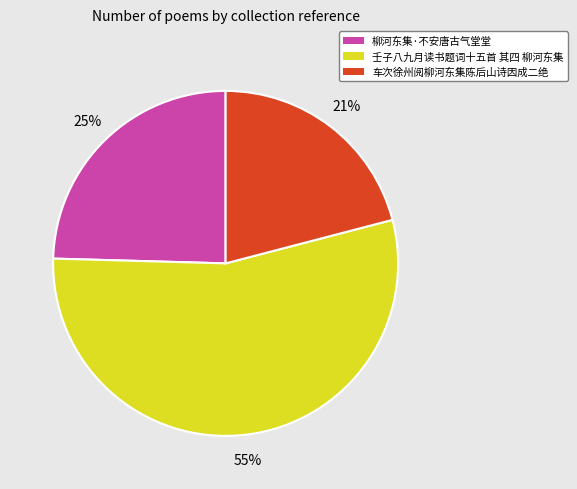

Which category accounts for the majority?

壬子八九月读书题词十五首 其四 柳河东集